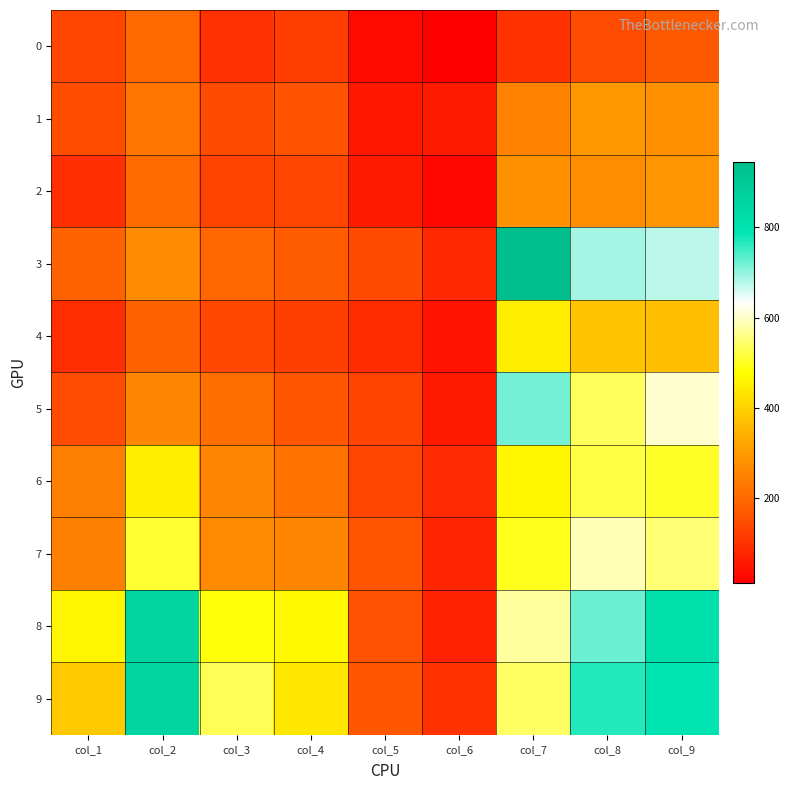

Which series has the largest total across all categories?

8